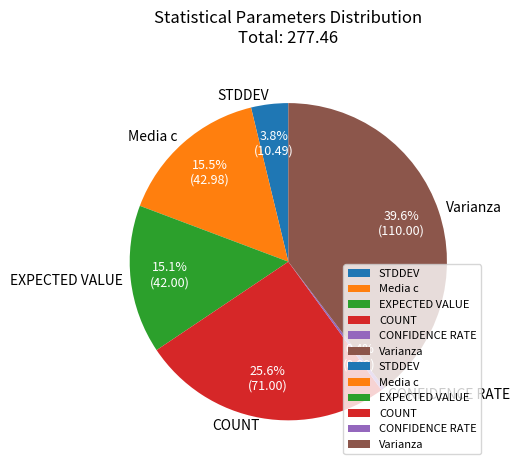

Which has a higher value, Varianza or EXPECTED VALUE?

Varianza